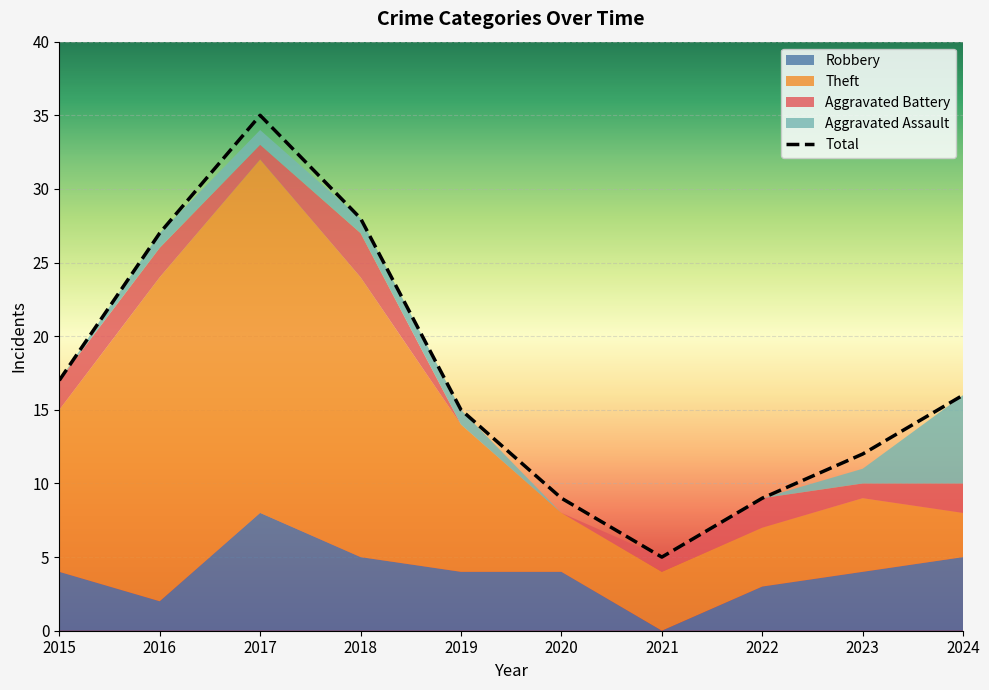

Is it true that Total equals 12 at 2023?

True